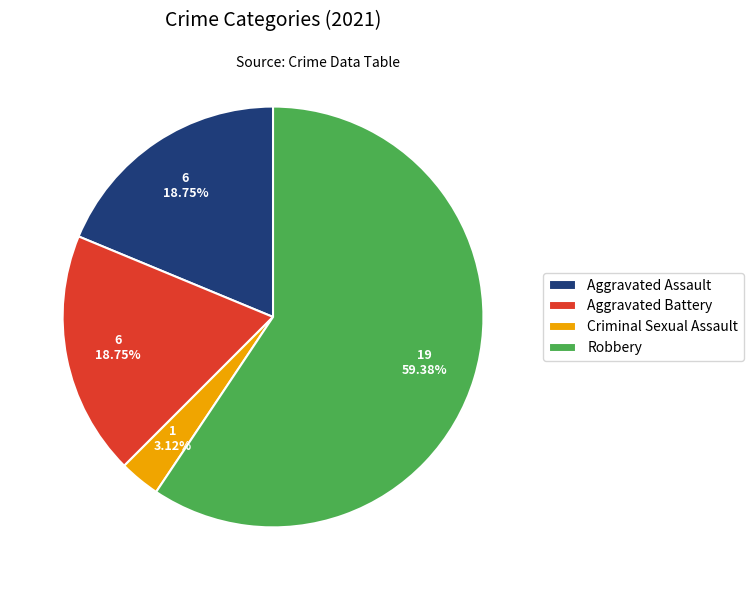

To the nearest percent, what is the combined percentage of Robbery and Aggravated Assault?

78%